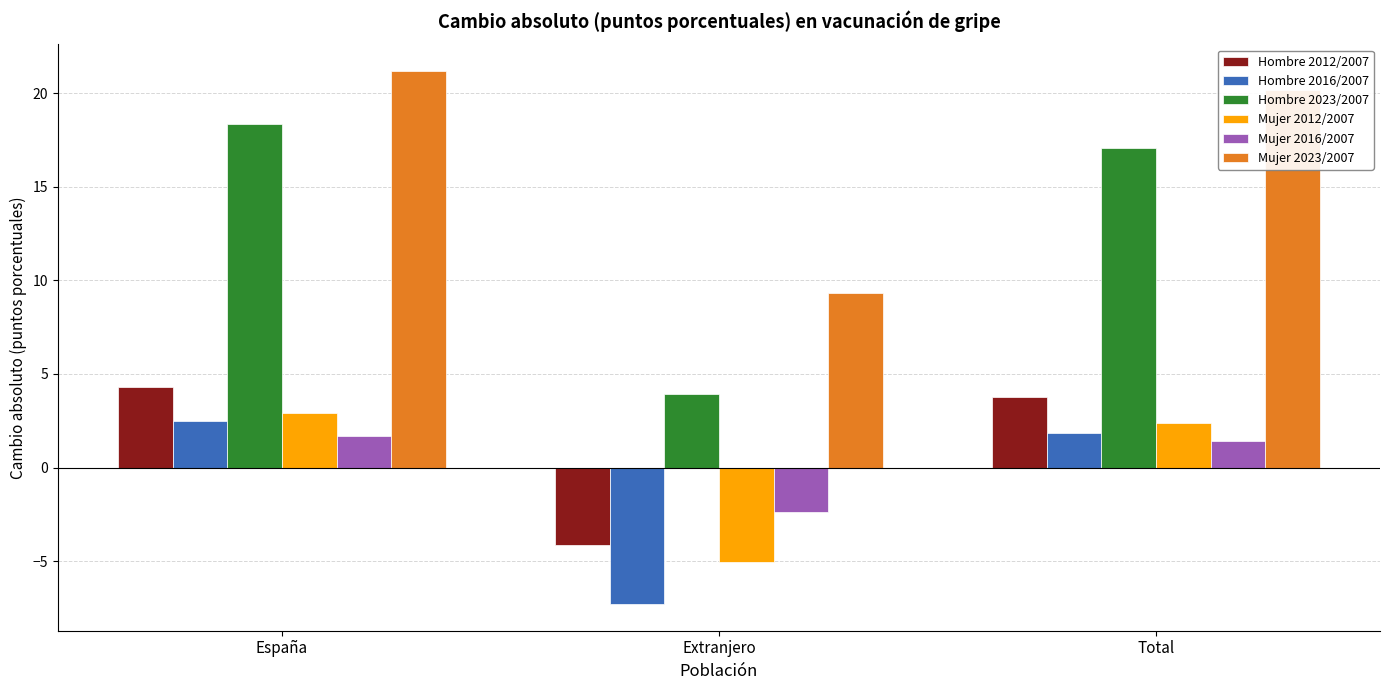

Which series has the largest range (max minus min)?

Hombre 2023/2007